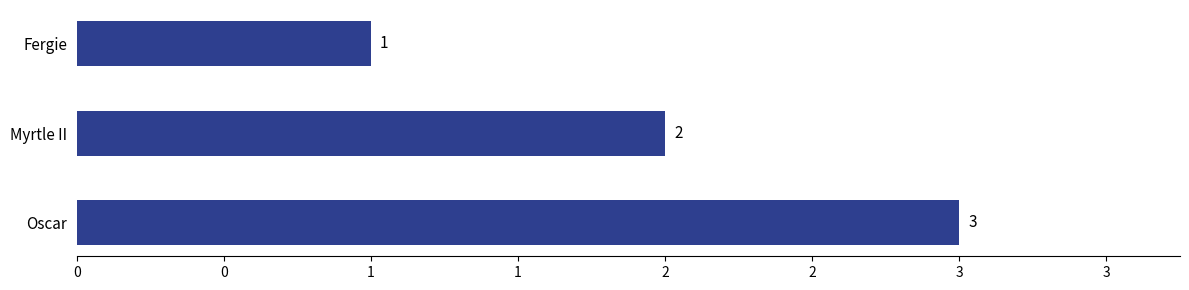

How many values are between 1 and 3?

3